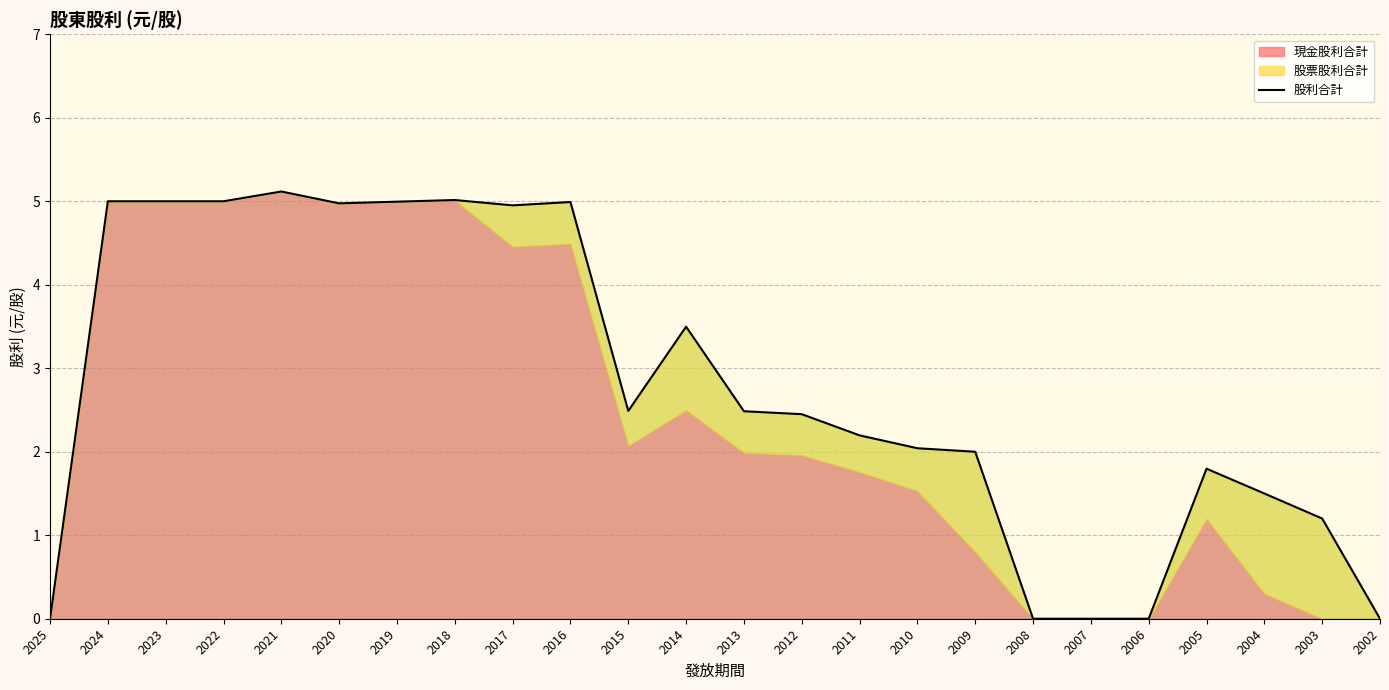

How many values exceed 2?

15